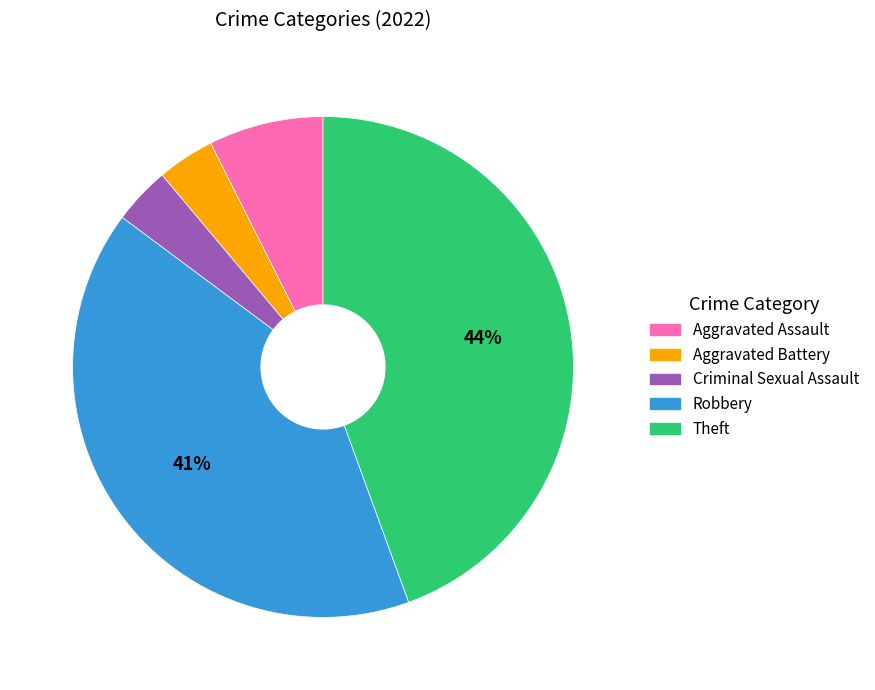

Is it true that Theft is 44% of the pie?

True